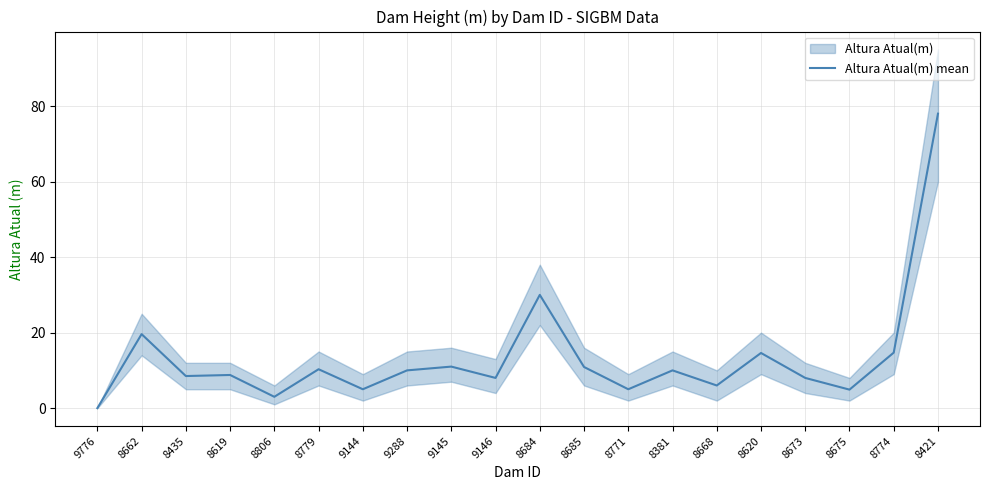

Does the chart display data point markers on the line(s)?

No